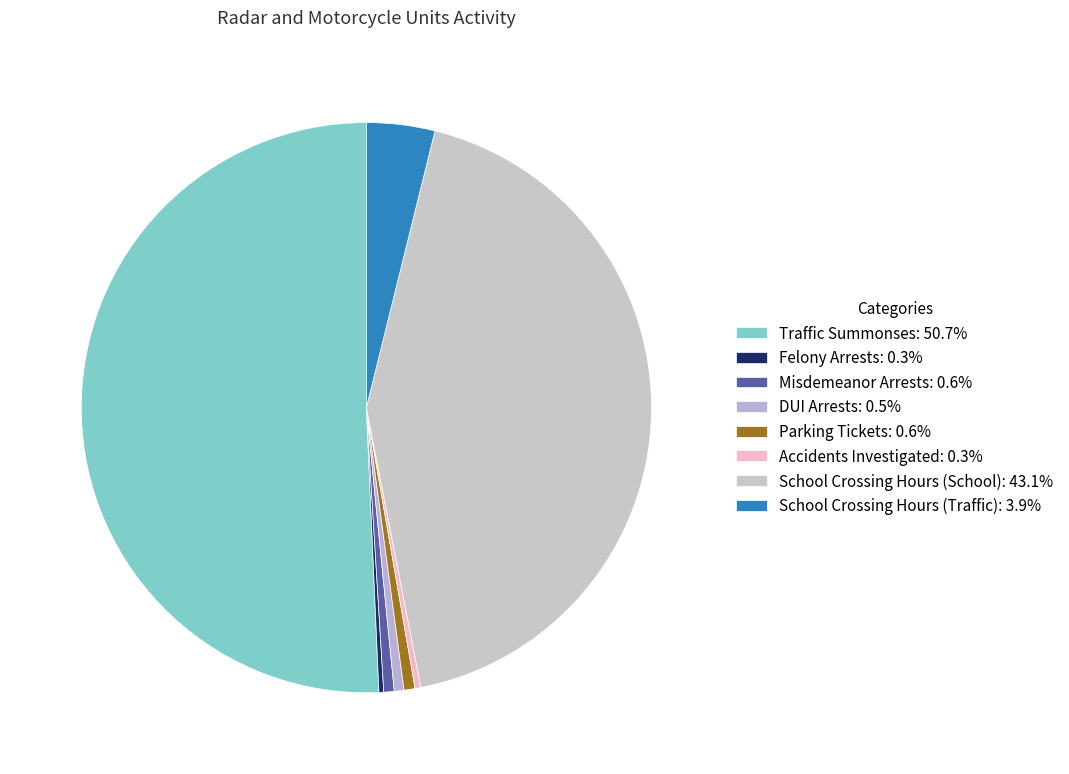

Count the number of slices in the pie.

8